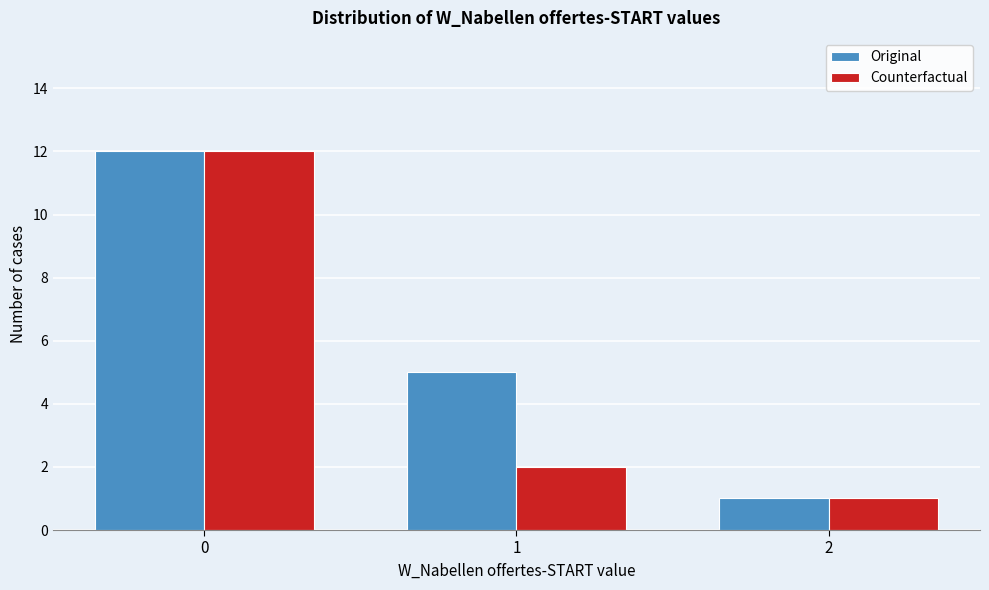

Reading left to right, what are all the values shown in this chart?

Original: 12	5	1
Counterfactual: 12	2	1